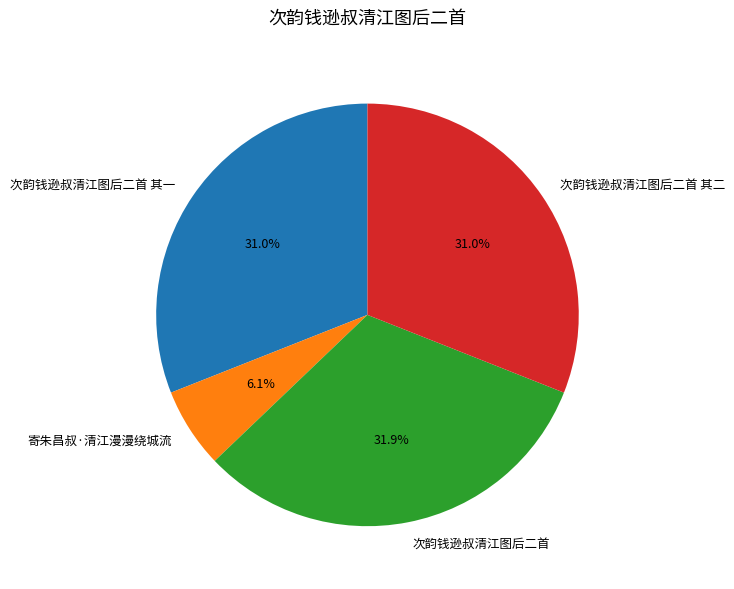

Combined, do 次韵钱逊叔清江图后二首 其二 and 次韵钱逊叔清江图后二首 其一 account for over 50%?

Yes